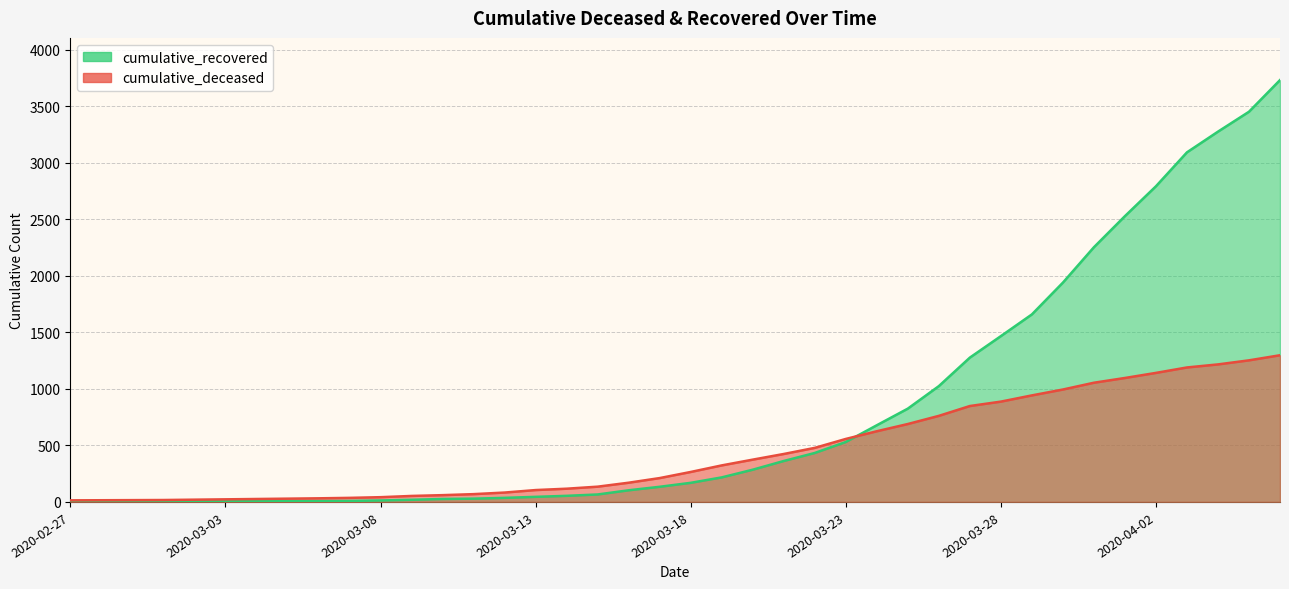

What is the value of the cumulative_deceased point at the 3rd from the left?

16